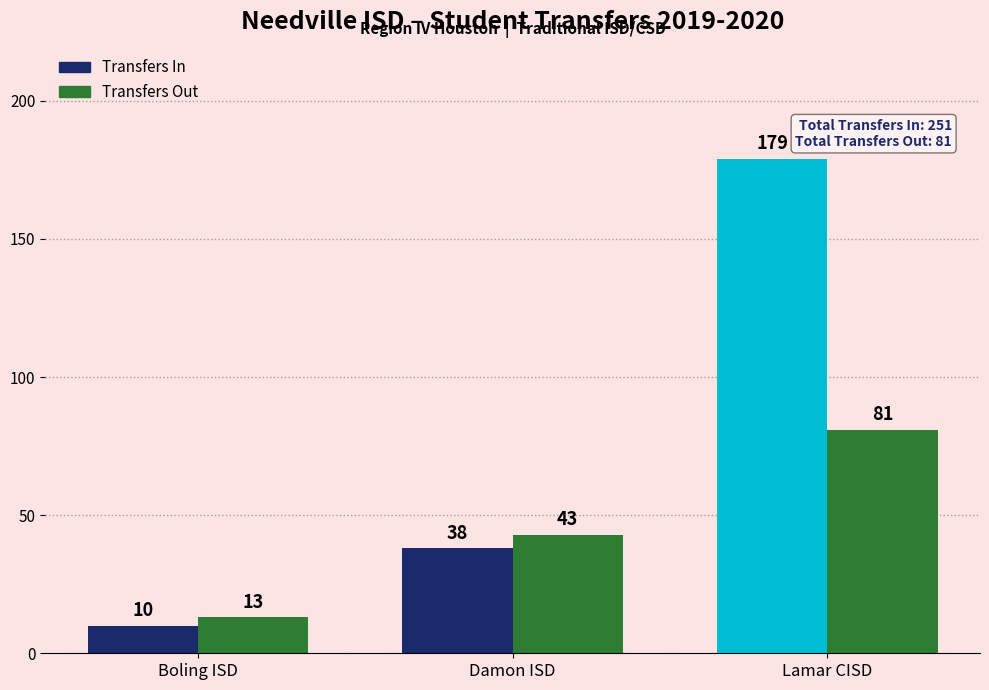

What is the label of the 3rd bar from the right?

Boling ISD